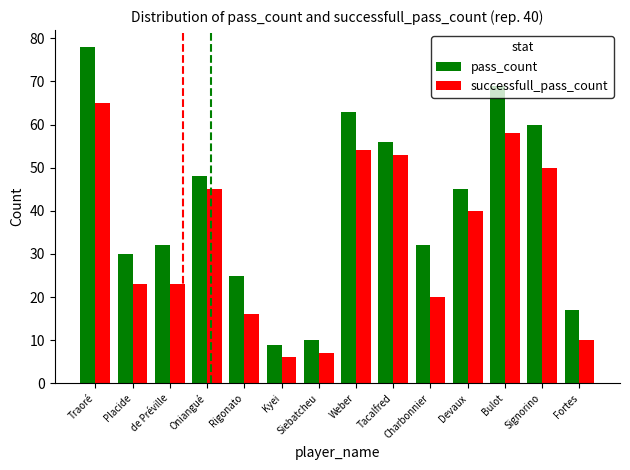

What position from the left is Bulot?

12